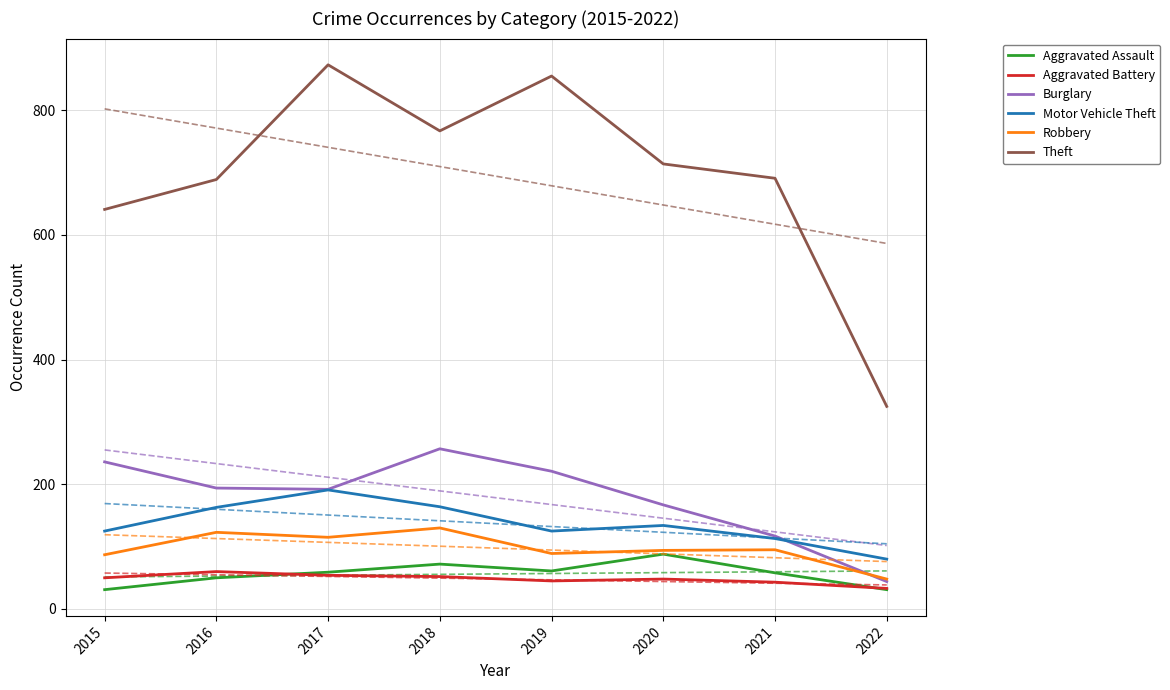

Which series has the widest spread of values?

Theft